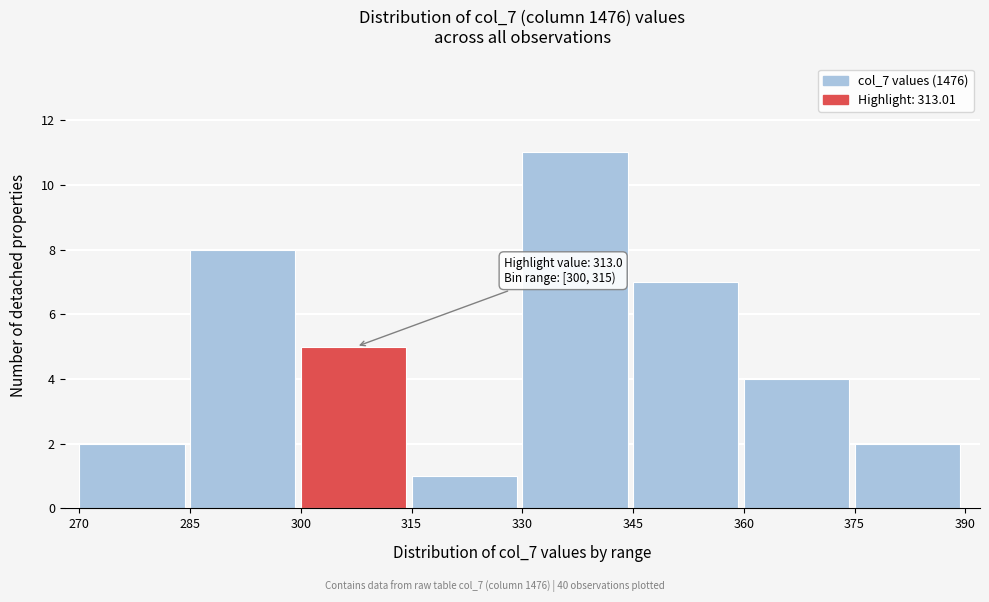

Over which range of the x-axis is the bar tallest?

330 to 345